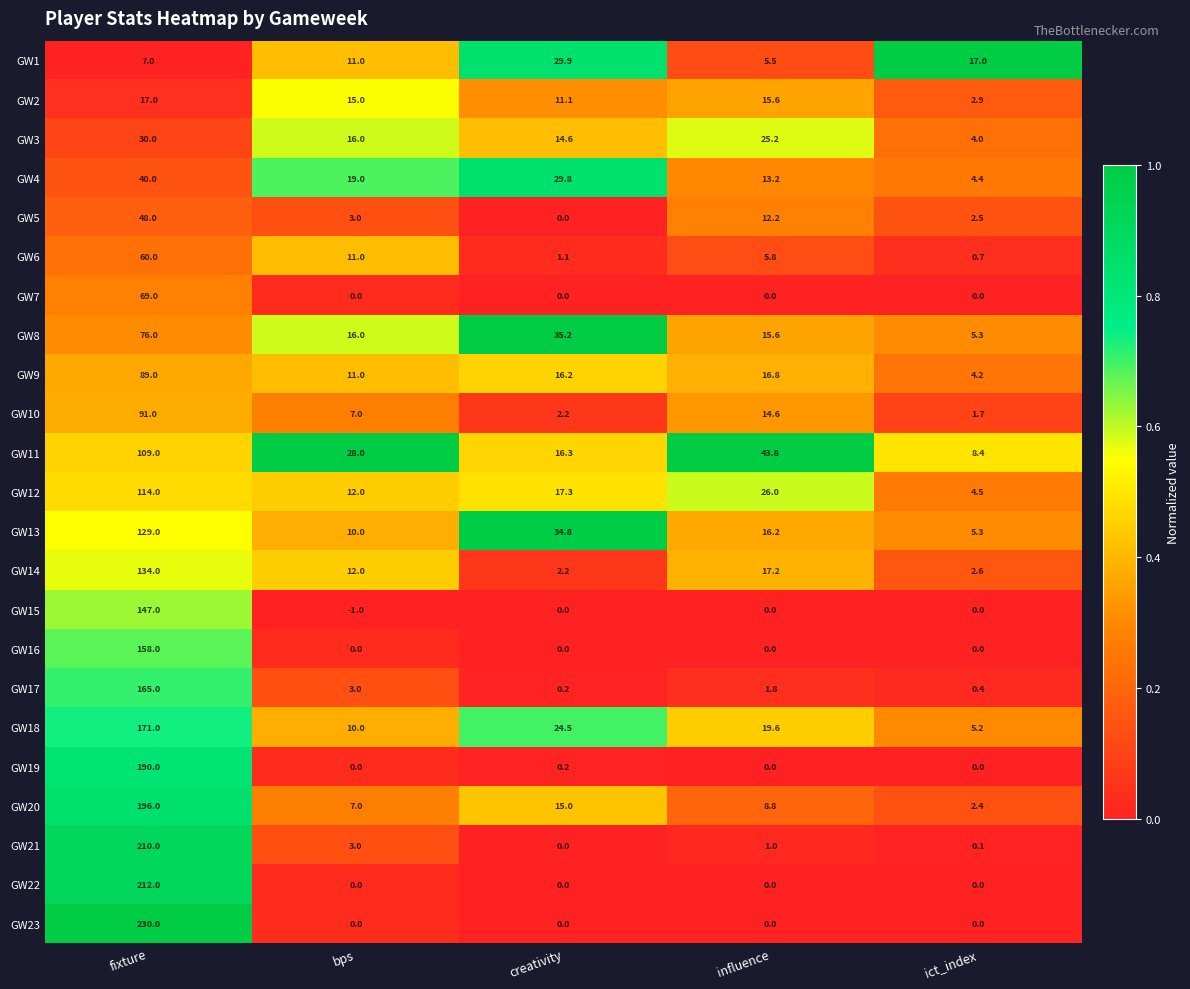

What is the average value of the GW19 series?

38.0